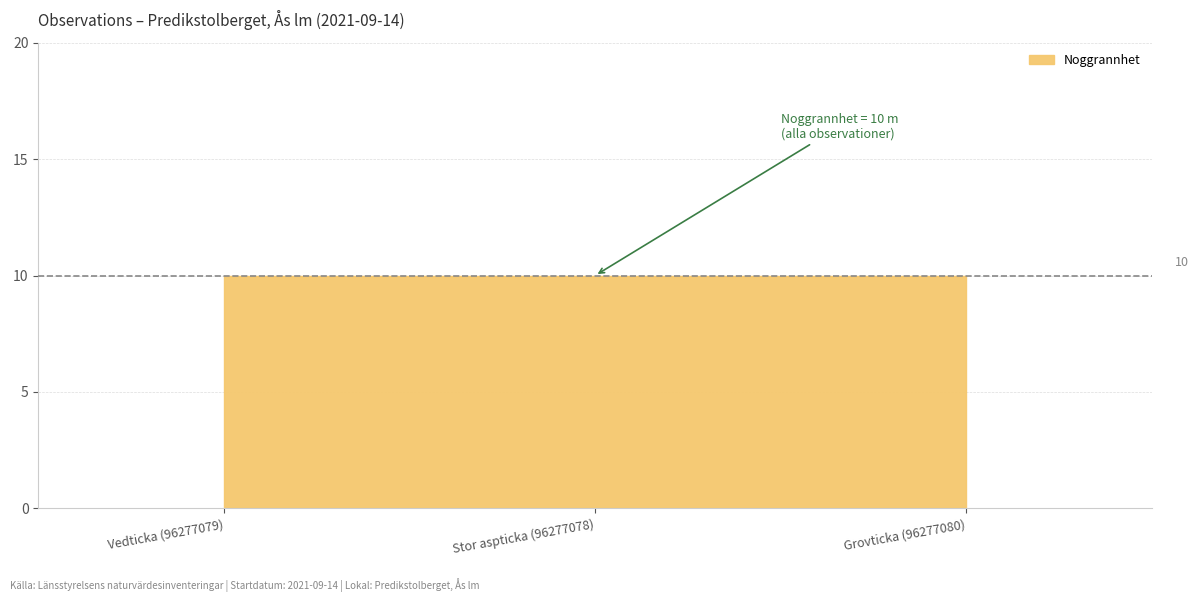

The Taxonsorteringsordning series shows 28050.3 at Stor aspticka (96277078). True or false?

False